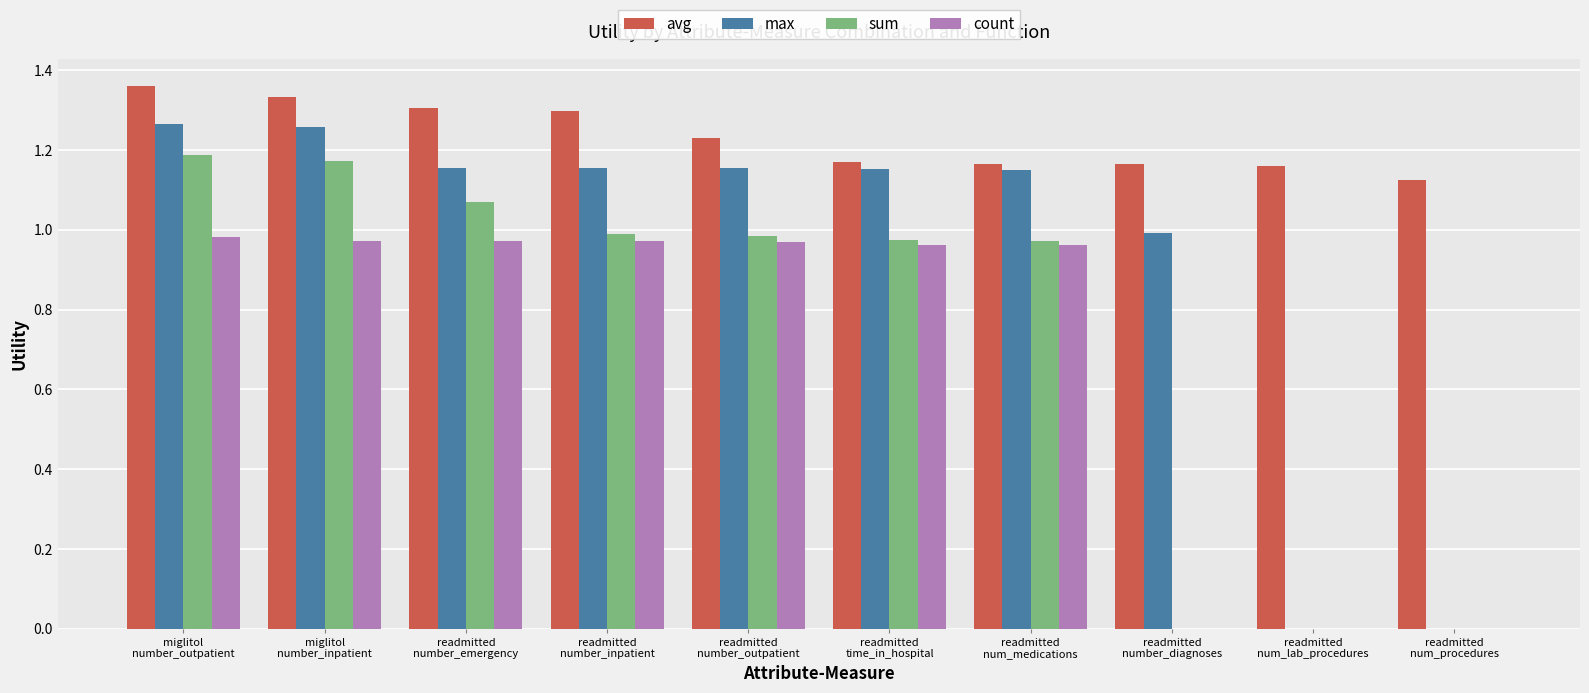

Which series has the largest total across all categories?

avg